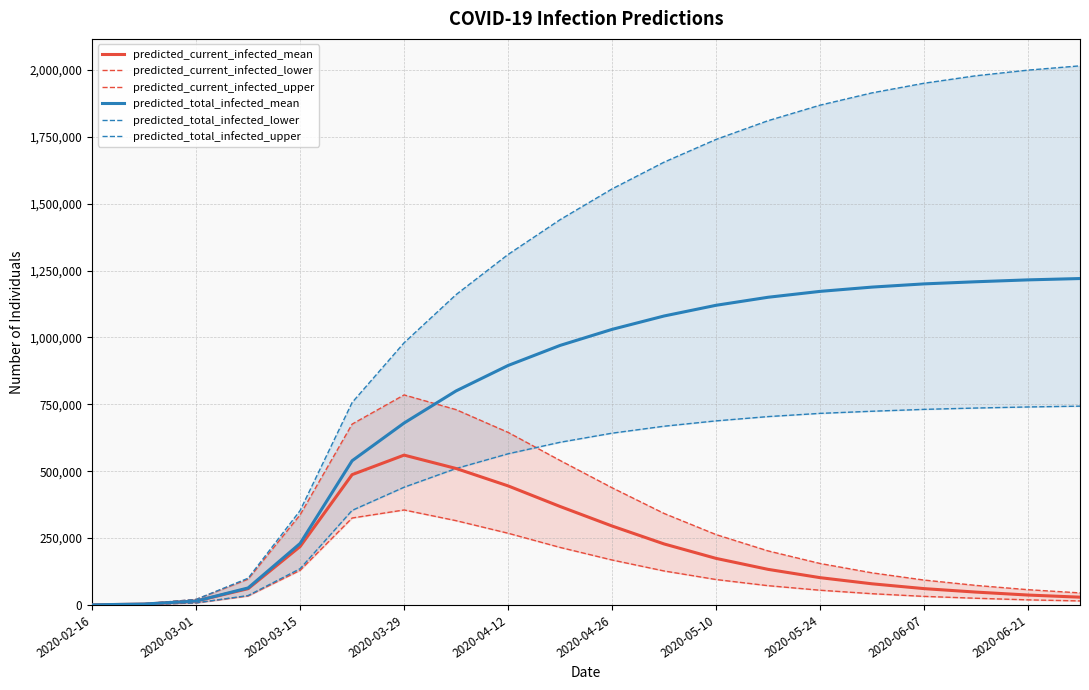

What is the value of the predicted_total_infected_mean point at the 11th from the left?

1030000